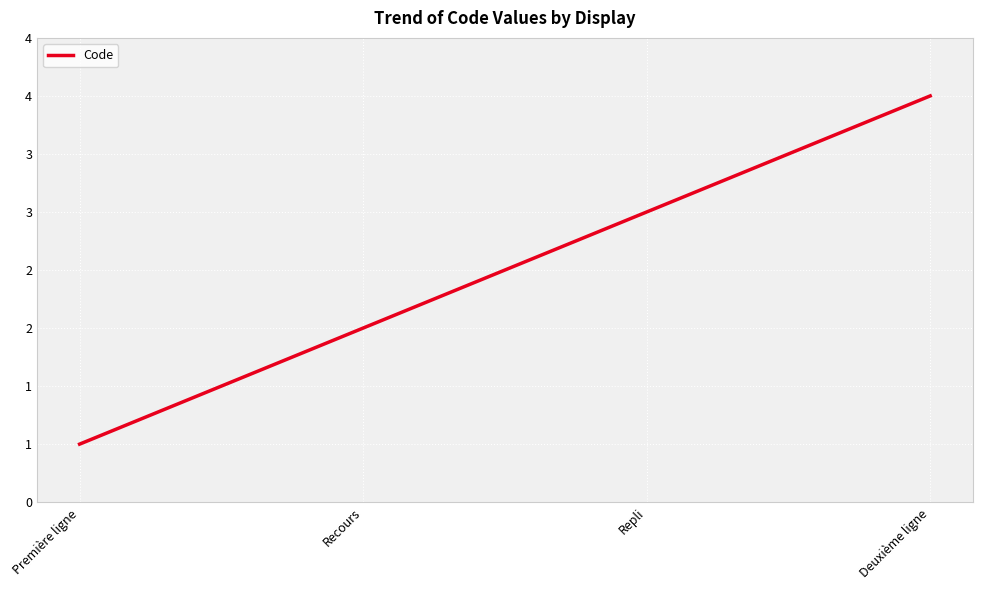

What is the average value?

2